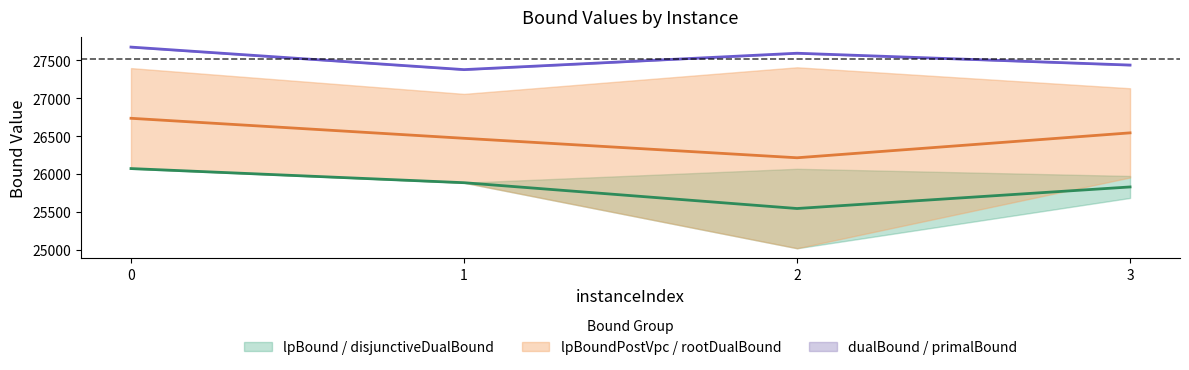

What is the spread (max minus min) of values at 1?

1491.4